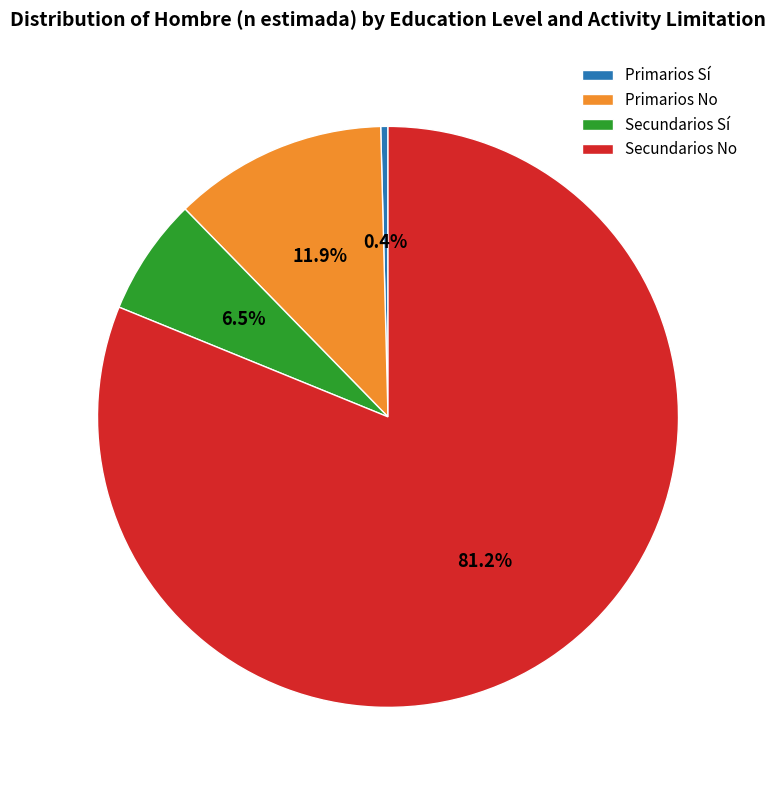

True or false: Primarios Sí accounts for 9% of the total.

False